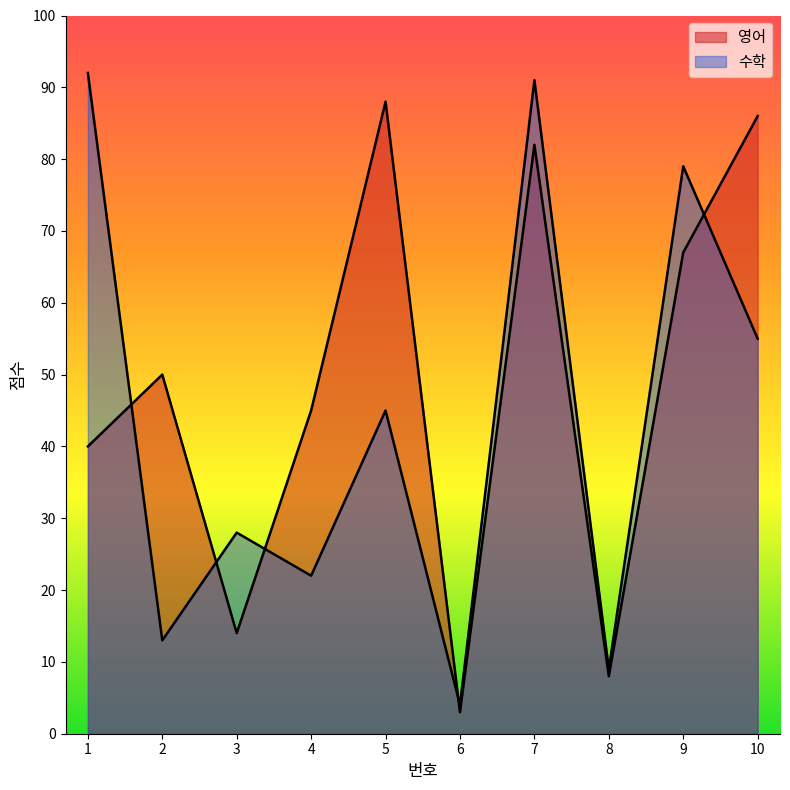

How many times do 영어 and 수학 cross each other?

5